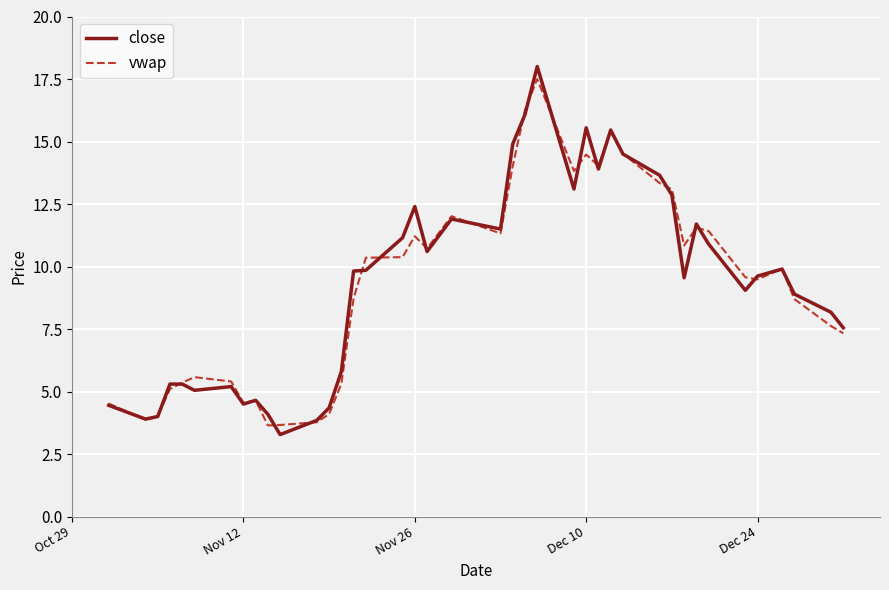

Which series has the widest spread of values?

close